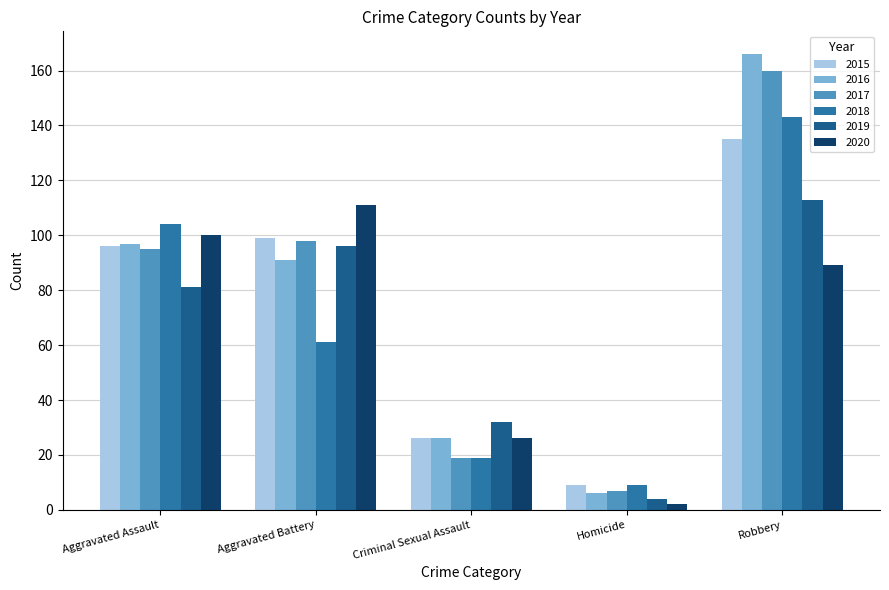

What is the difference between the maximum and minimum values in the 2015 series?

126